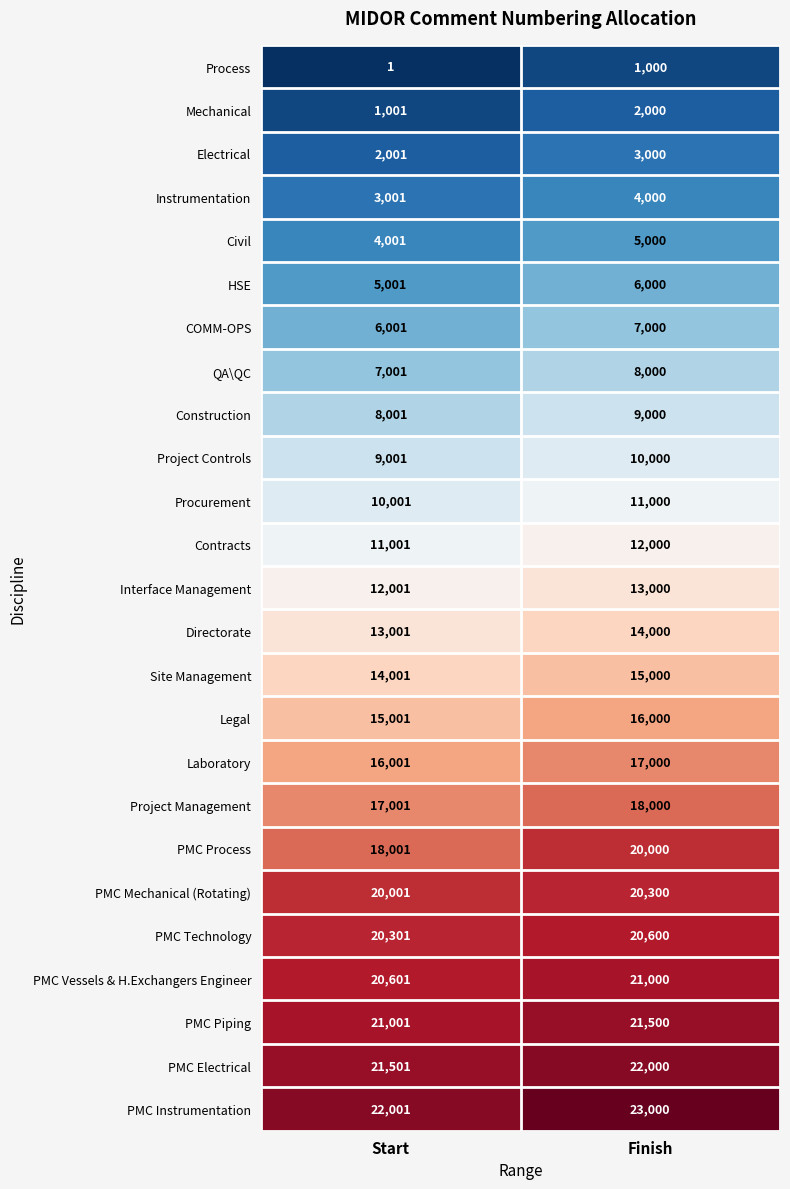

What is the approximate value of Contracts at Finish, to the nearest 100?

12000